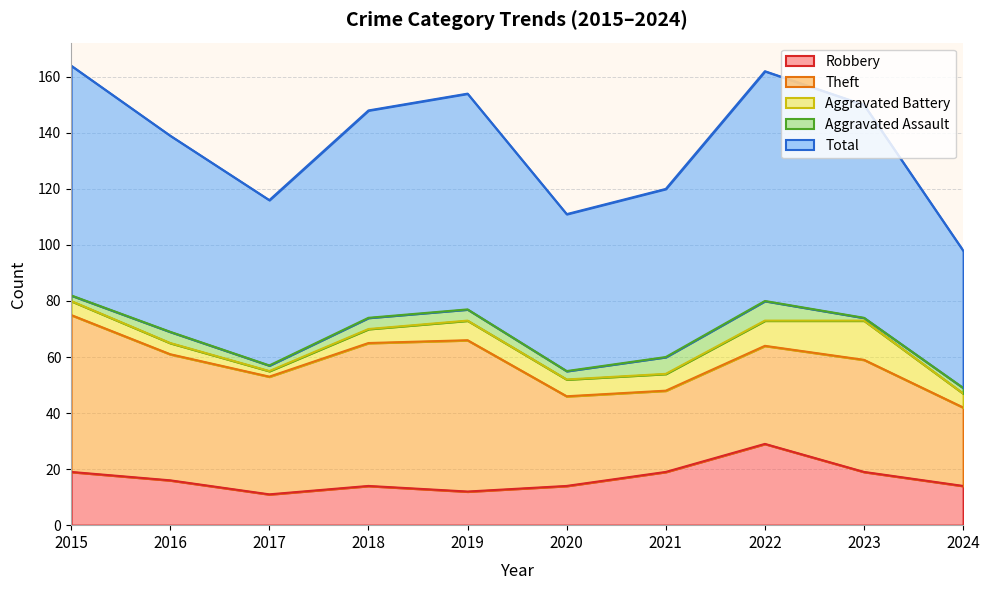

Rank the series at 2017 from highest to lowest value.

Total, Theft, Robbery, Aggravated Battery, Aggravated Assault